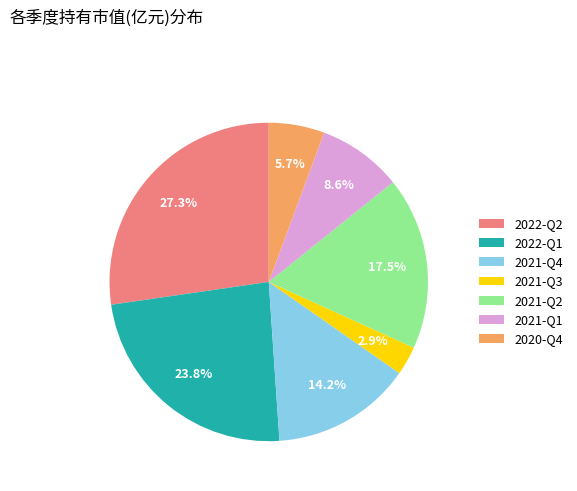

What portion of the pie excludes 2021-Q2?

82.5%